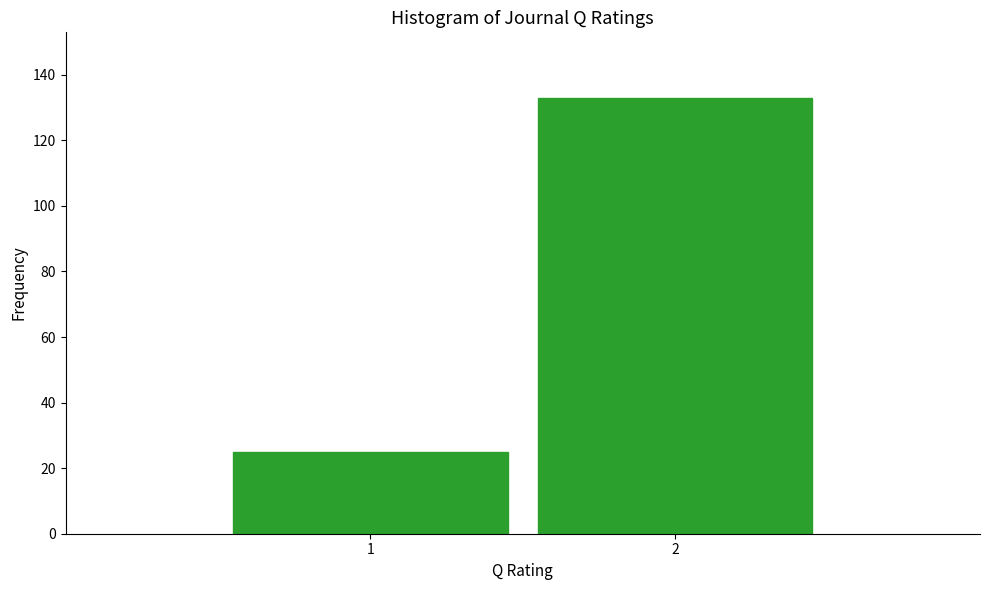

Reading left to right, extract all data points from this chart.

25	133